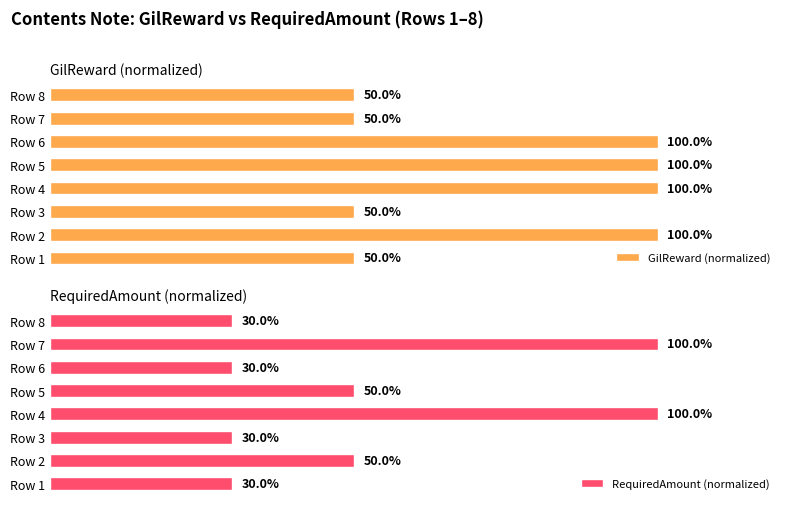

Reading right to left, extract all data points from this chart.

GilReward (normalized): 50	50	100	100	100	50	100	50
RequiredAmount (normalized): 30	100	30	50	100	30	50	30